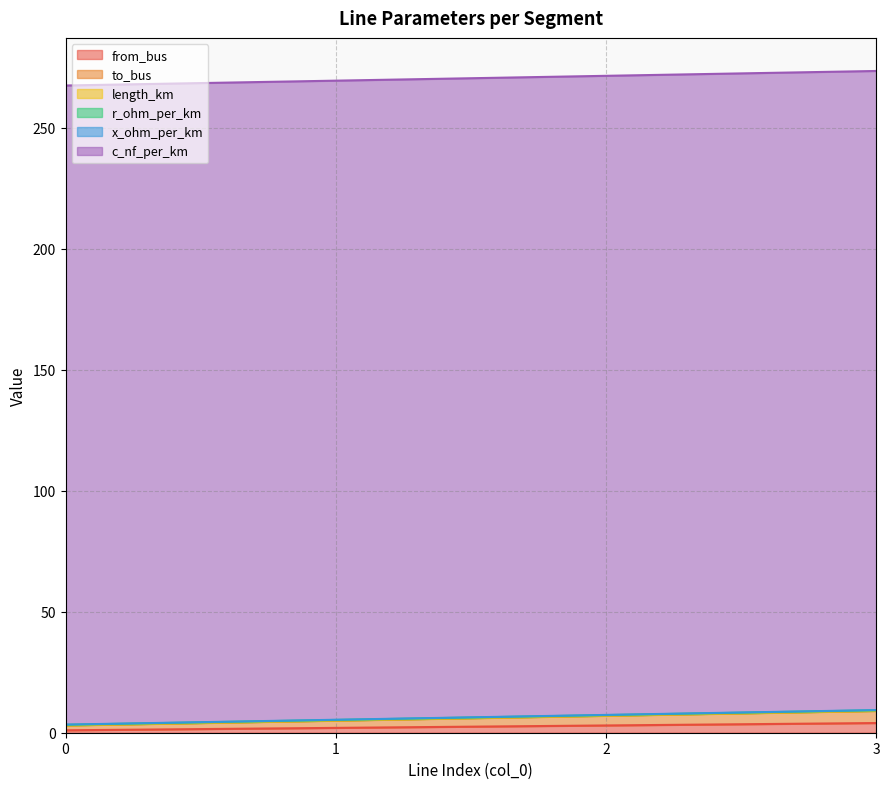

At which category is the sum across all series the highest?

3